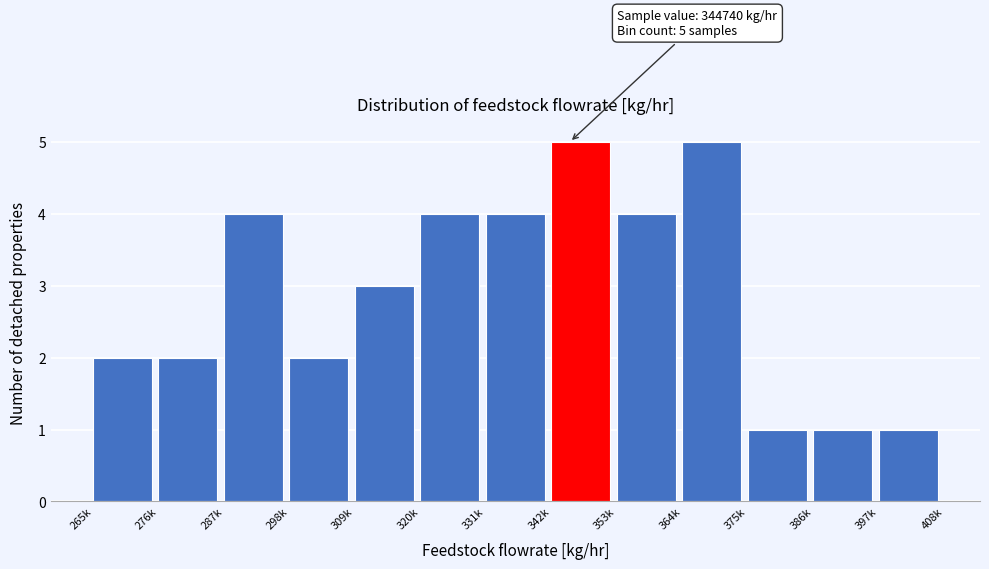

Reading left to right, transcribe all the data shown in this chart.

265k=2	276k=2	287k=4	298k=2	309k=3	320k=4	331k=4	342k=5	353k=4	364k=5	375k=1	386k=1	397k=1